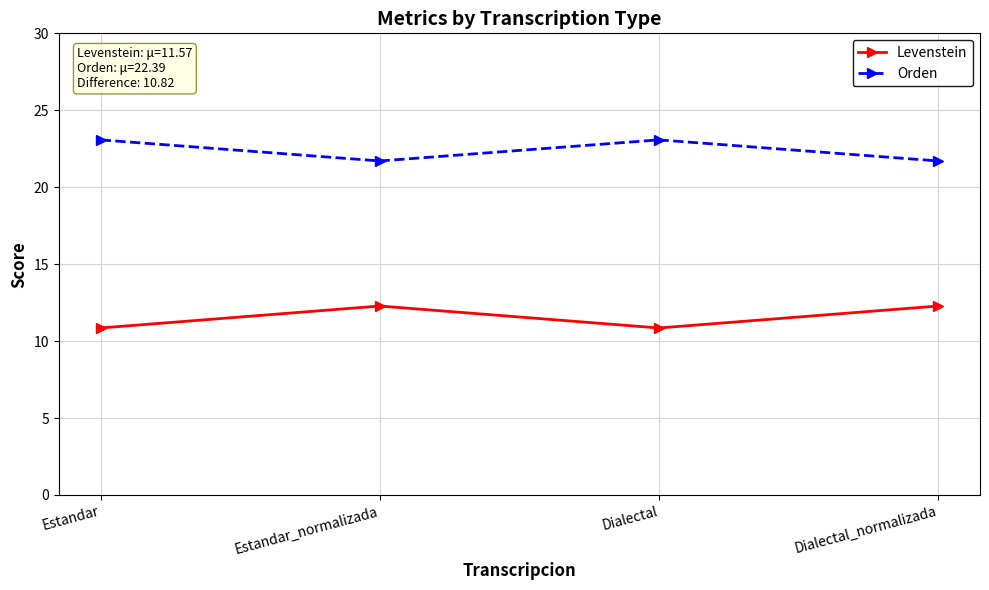

What is the highest value of the Orden series?

23.1